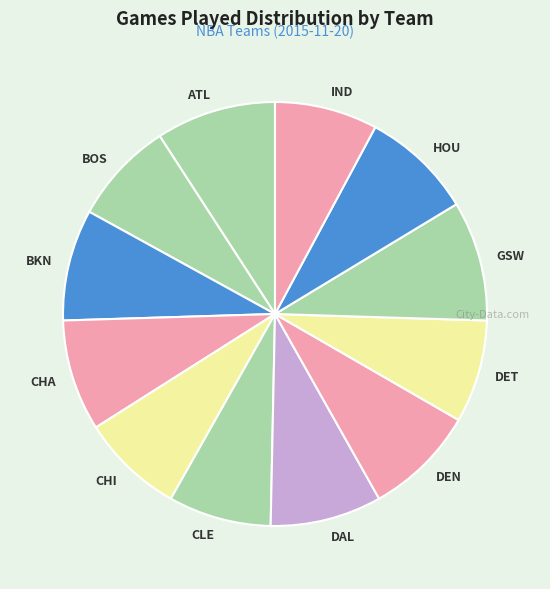

How many slices are in this pie chart?

12